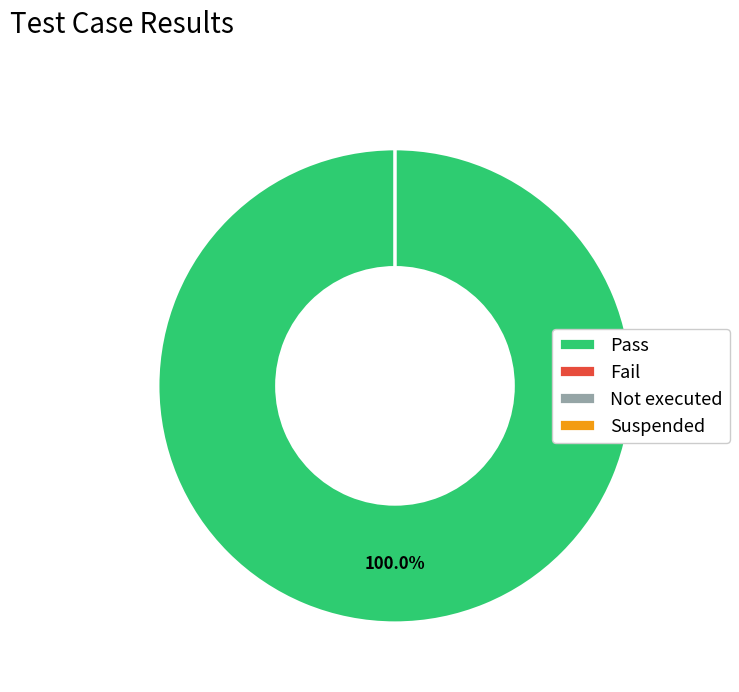

The Suspended slice represents 10% of the pie. True or false?

False